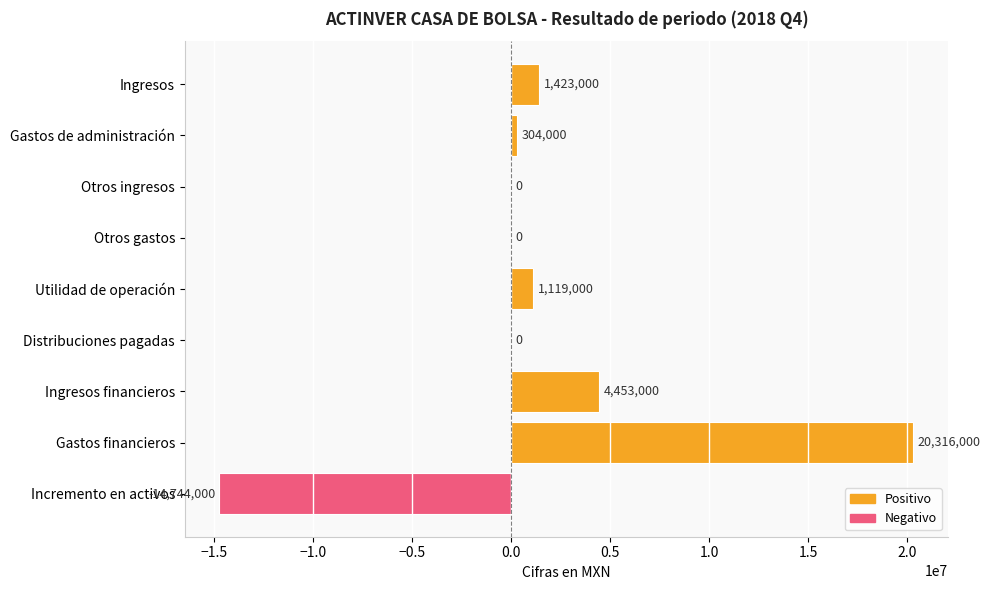

Read the value at Gastos de administración.

304000